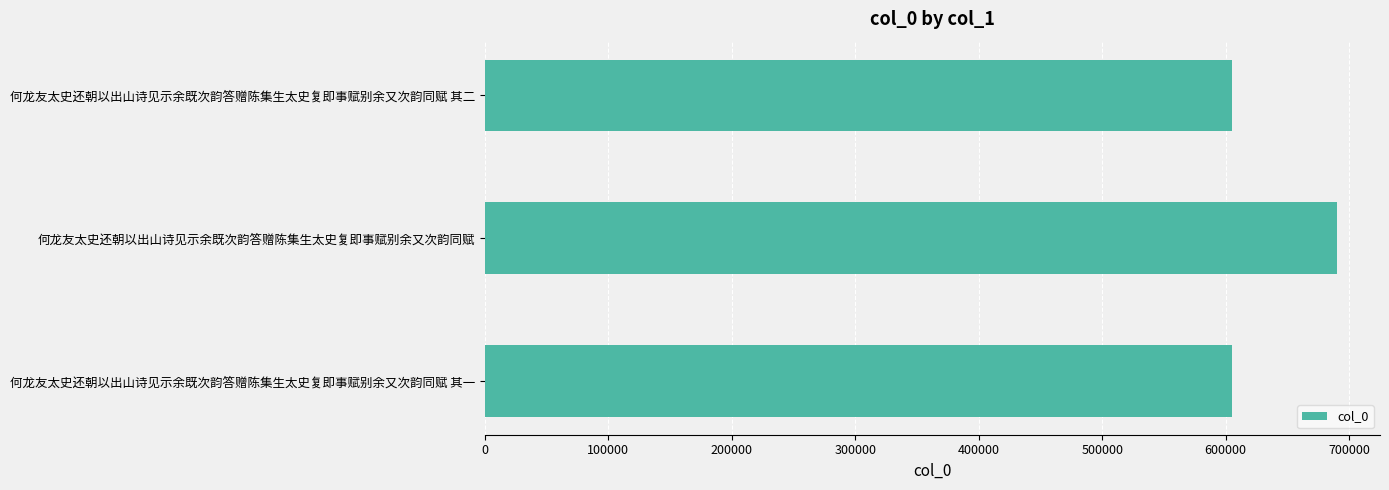

What is the value of the 1st bar from the top?

605070